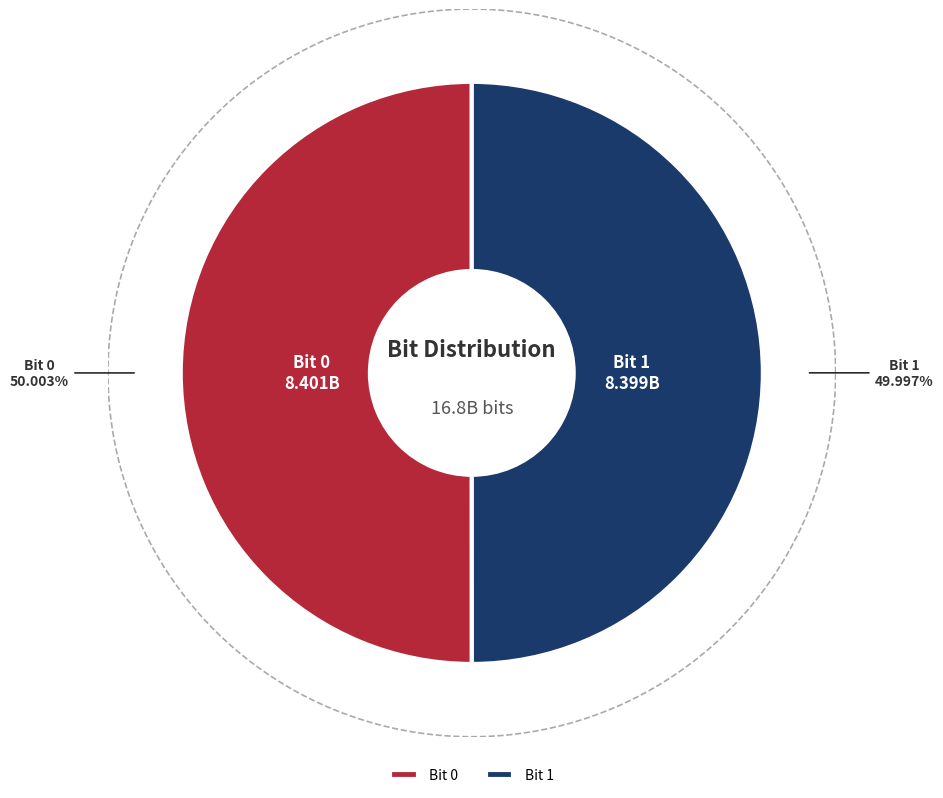

To the nearest percent, what is the average slice percentage?

50%